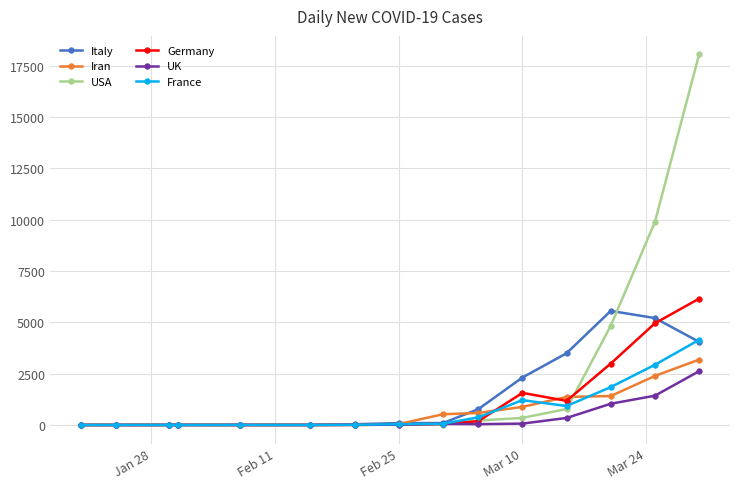

Which series has the largest total across all categories?

USA